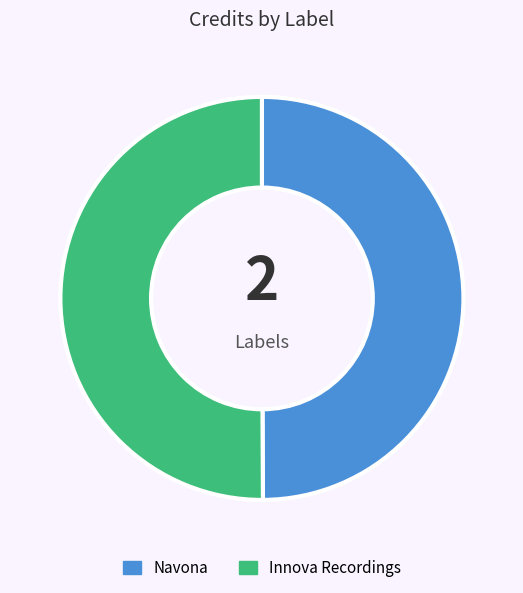

Do Navona and Innova Recordings together represent more than half of the pie?

Yes